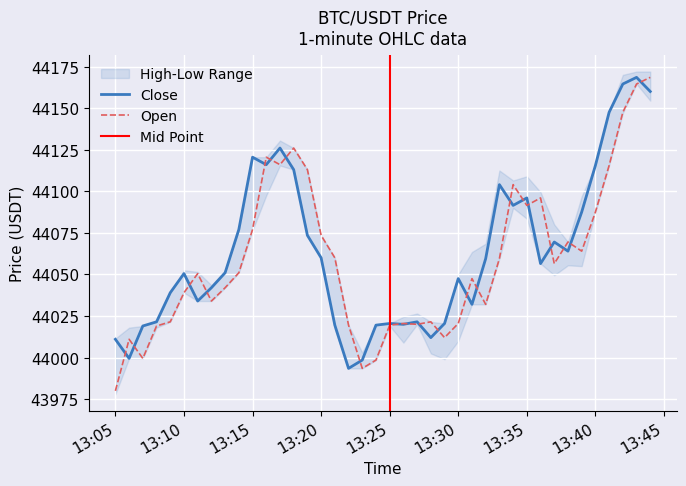

The Close series shows 44011.0 at 13:05. True or false?

True